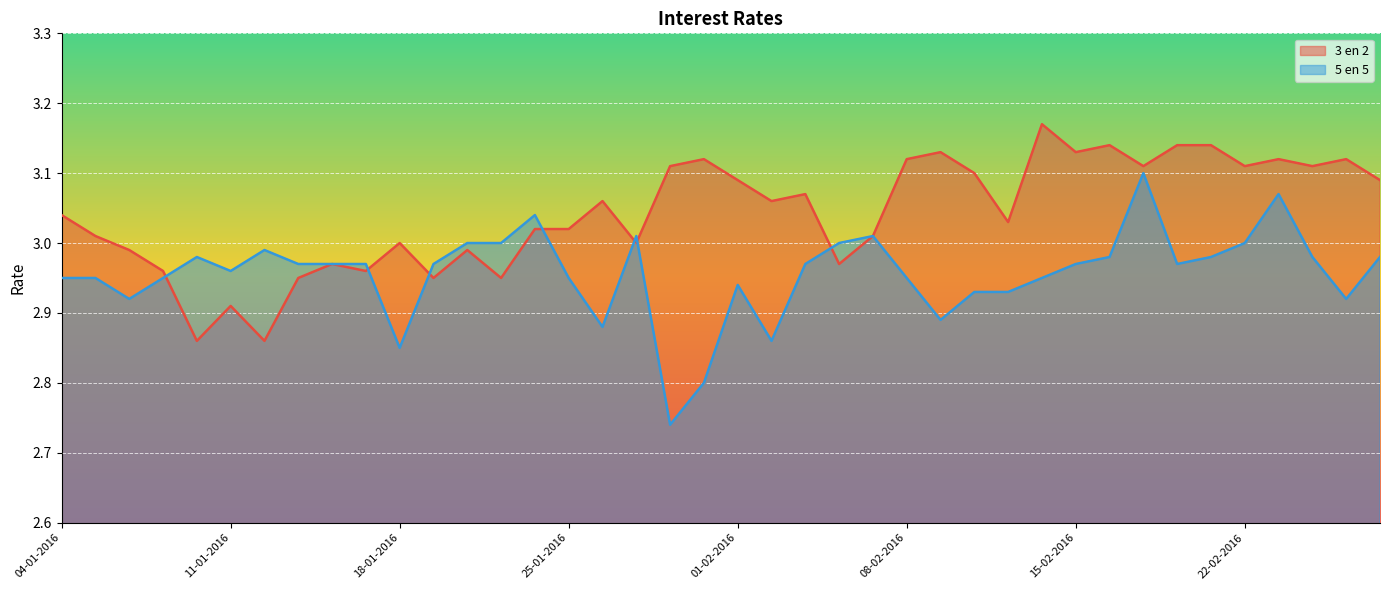

Between 21-01-2016 and 25-02-2016, which series saw the biggest shift?

3 en 2